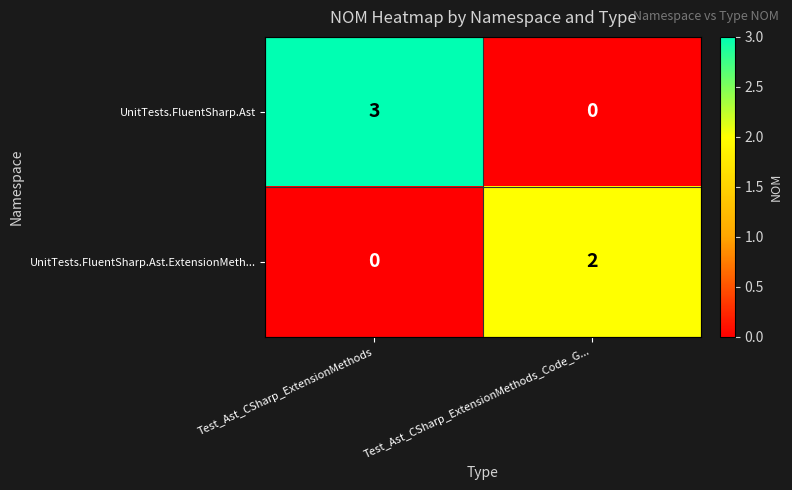

What is the greatest value displayed?

3